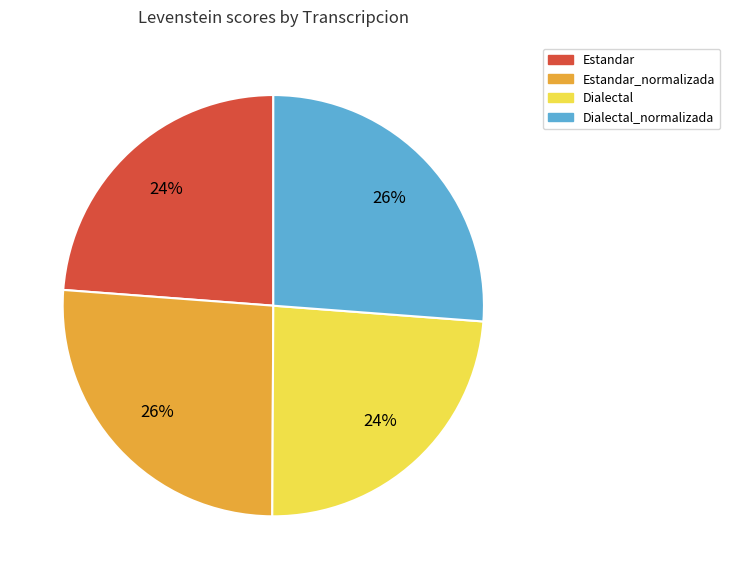

How many segments does this pie chart have?

4